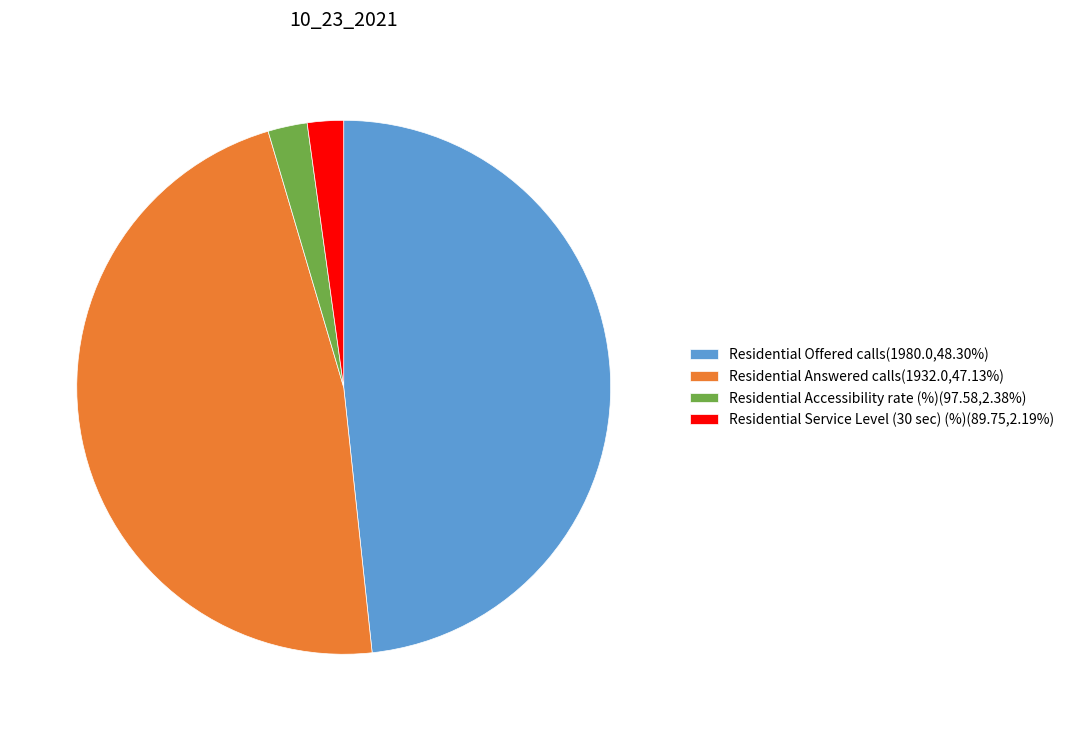

Approximately how many times larger is the value at Residential Service Level (30 sec) (%)(89.75,2.19%) compared to Residential Accessibility rate (%)(97.58,2.38%)?

0.9